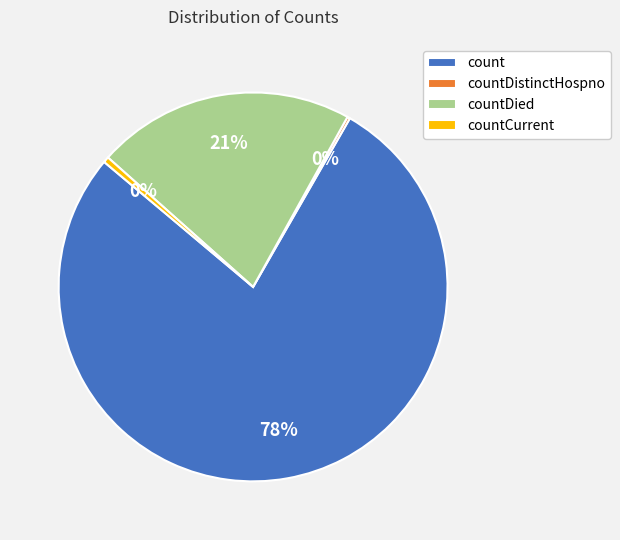

What is the largest slice in the pie chart?

count